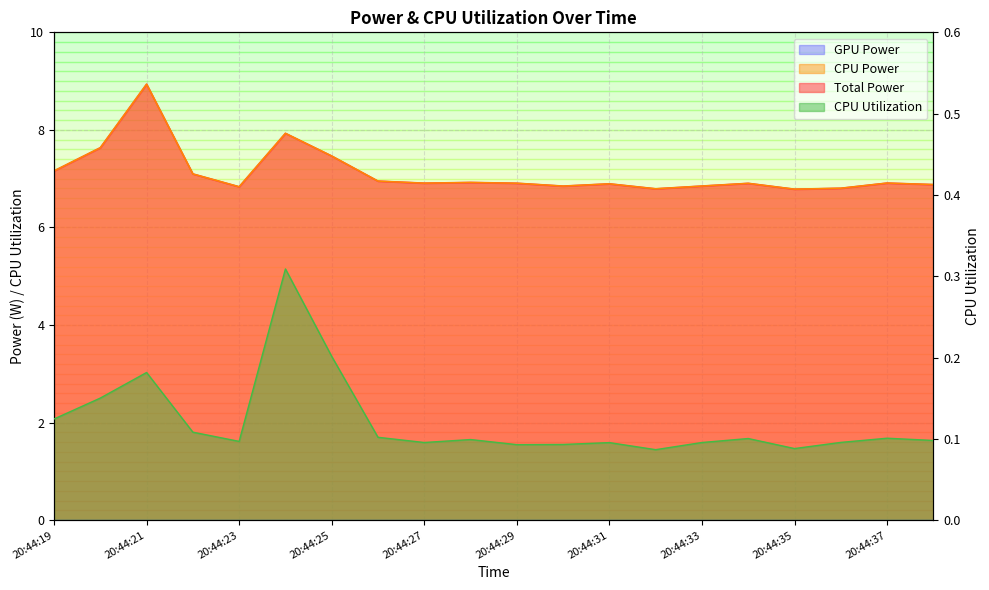

Reading right to left, transcribe all the data shown in this chart.

Total Power: 20:44:38=6.9	20:44:37=6.9	20:44:36=6.8	20:44:35=6.8	20:44:34=6.9	20:44:33=6.8	20:44:32=6.8	20:44:31=6.9	20:44:30=6.8	20:44:29=6.9	20:44:28=6.9	20:44:27=6.9	20:44:26=7.0	20:44:25=7.5	20:44:24=7.9	20:44:23=6.8	20:44:22=7.1	20:44:21=8.9	20:44:20=7.6	20:44:19=7.2
CPU Power: 20:44:38=6.9	20:44:37=6.9	20:44:36=6.8	20:44:35=6.8	20:44:34=6.9	20:44:33=6.8	20:44:32=6.8	20:44:31=6.9	20:44:30=6.8	20:44:29=6.9	20:44:28=6.9	20:44:27=6.9	20:44:26=7.0	20:44:25=7.5	20:44:24=7.9	20:44:23=6.8	20:44:22=7.1	20:44:21=8.9	20:44:20=7.6	20:44:19=7.2
CPU Utilization: 20:44:38=0.1	20:44:37=0.1	20:44:36=0.1	20:44:35=0.1	20:44:34=0.1	20:44:33=0.1	20:44:32=0.1	20:44:31=0.1	20:44:30=0.1	20:44:29=0.1	20:44:28=0.1	20:44:27=0.1	20:44:26=0.1	20:44:25=0.2	20:44:24=0.3	20:44:23=0.1	20:44:22=0.1	20:44:21=0.2	20:44:20=0.2	20:44:19=0.1